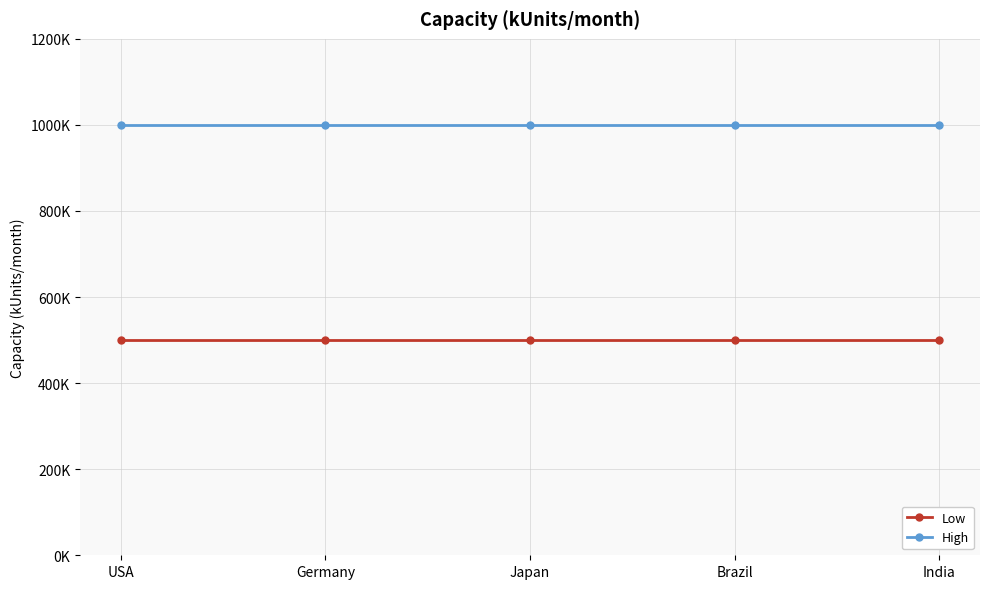

True or false: High has more than 2 interior local peaks.

False